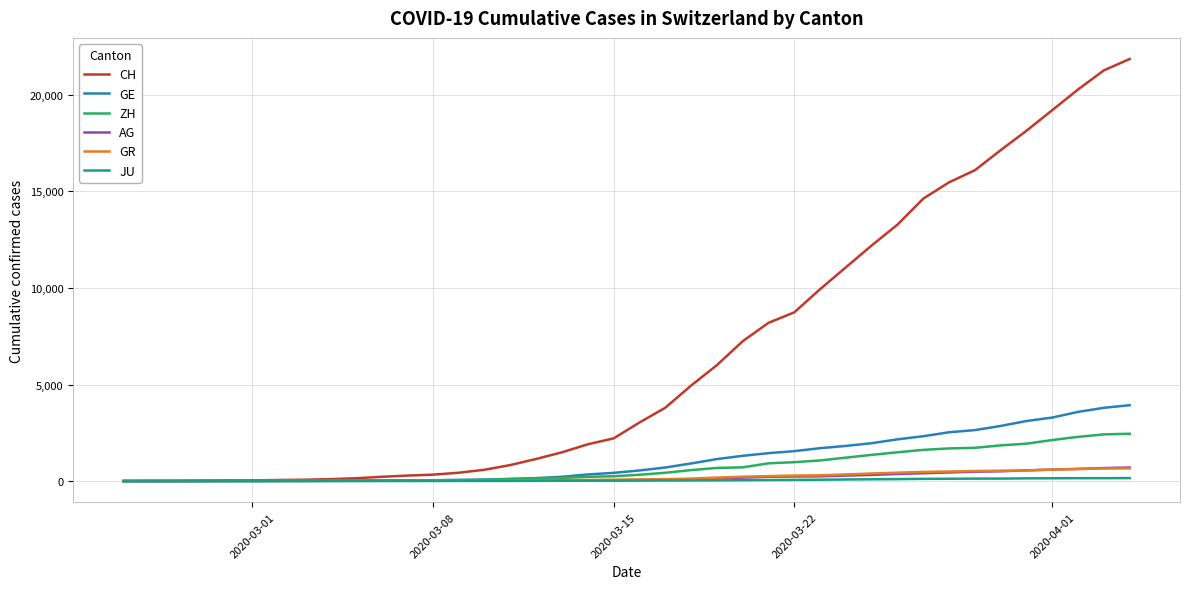

Which series has the widest spread of values?

CH